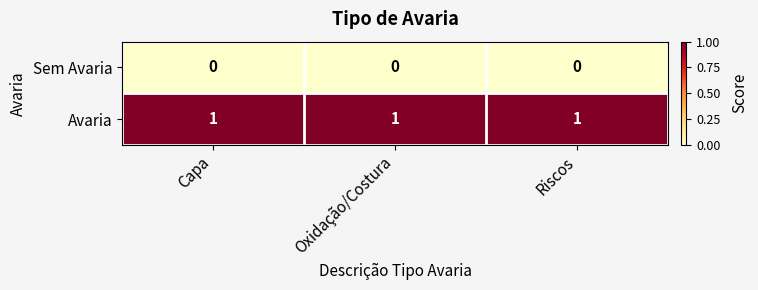

Count the number of categories in the chart.

3